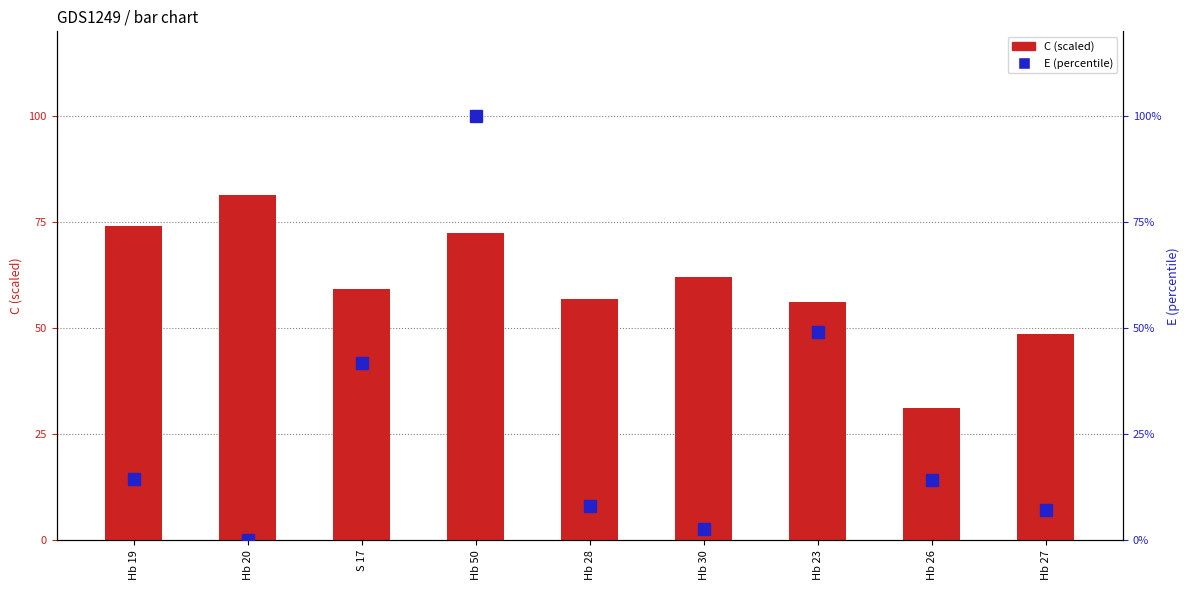

What is the sum of the E (percentile) values at Hb 19 and Hb 27?

21.6